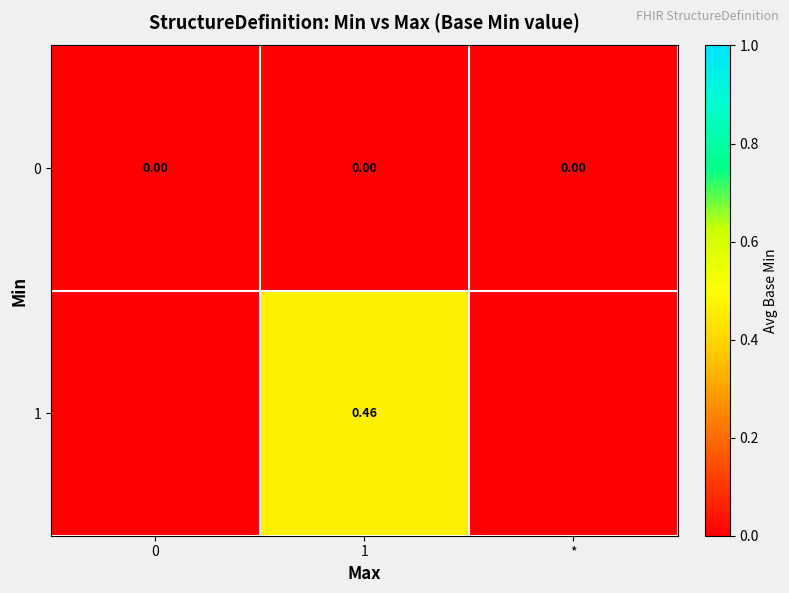

List the series in order of their overall mean, lowest first.

0, 1